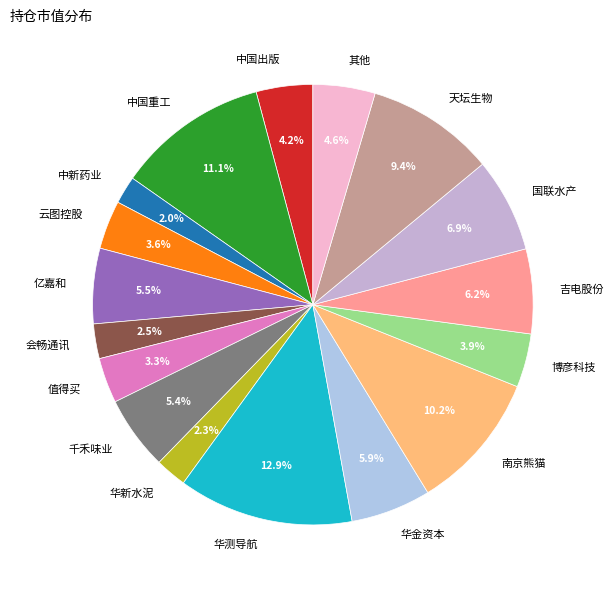

What is the largest slice in the pie chart?

华测导航